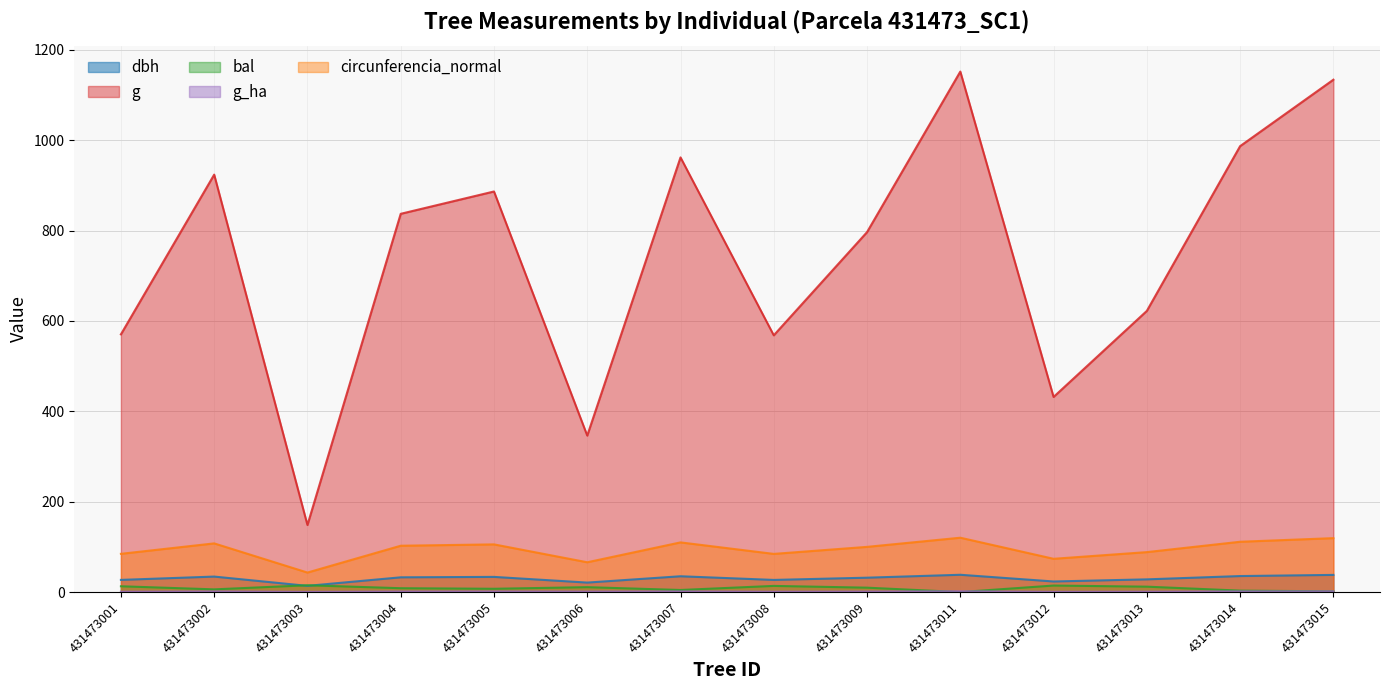

The g_ha series shows 0.8 at 431473008. True or false?

True